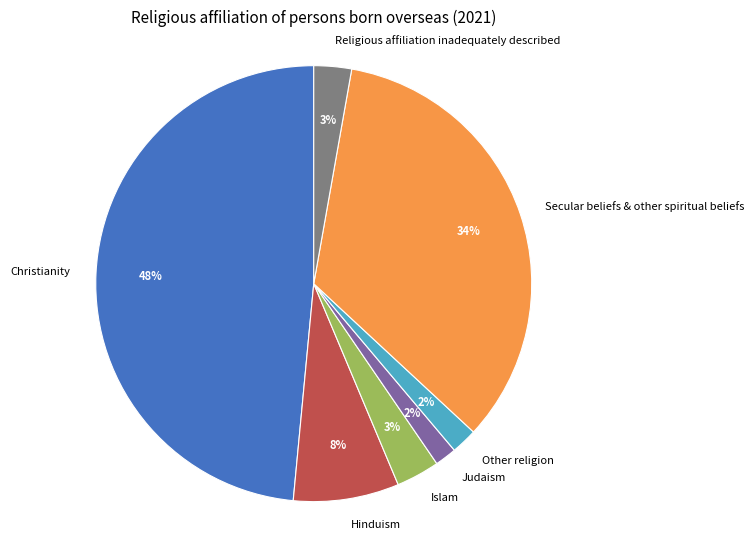

Is Religious affiliation inadequately described the majority of the pie?

No